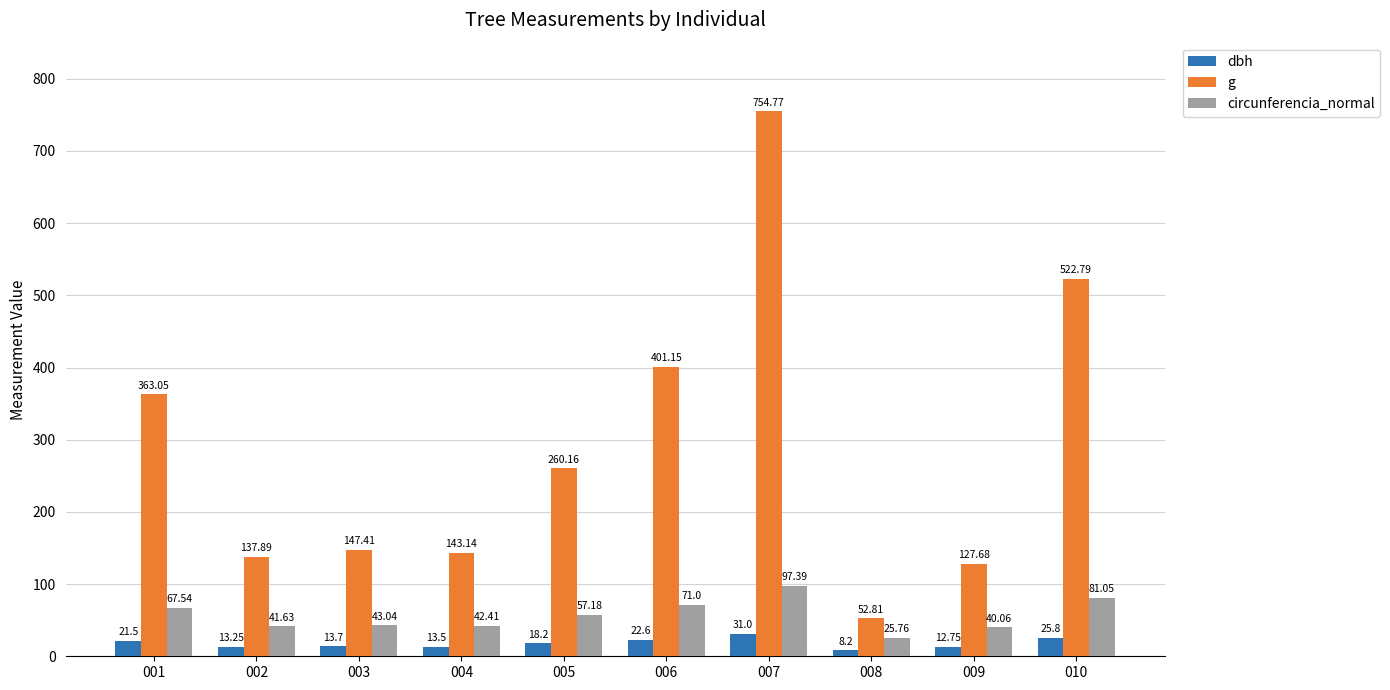

At 008, list the series in order from largest to smallest.

g, circunferencia_normal, dbh